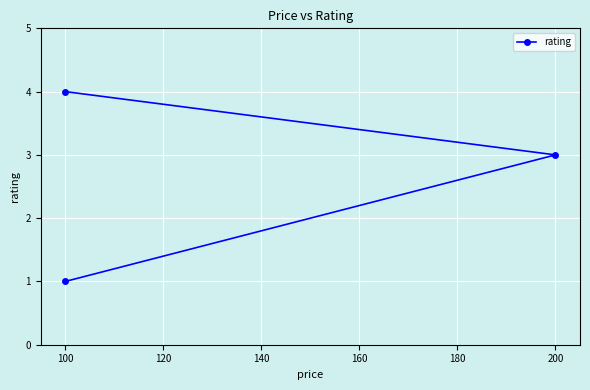

What is the difference between the maximum and second lowest values?

1